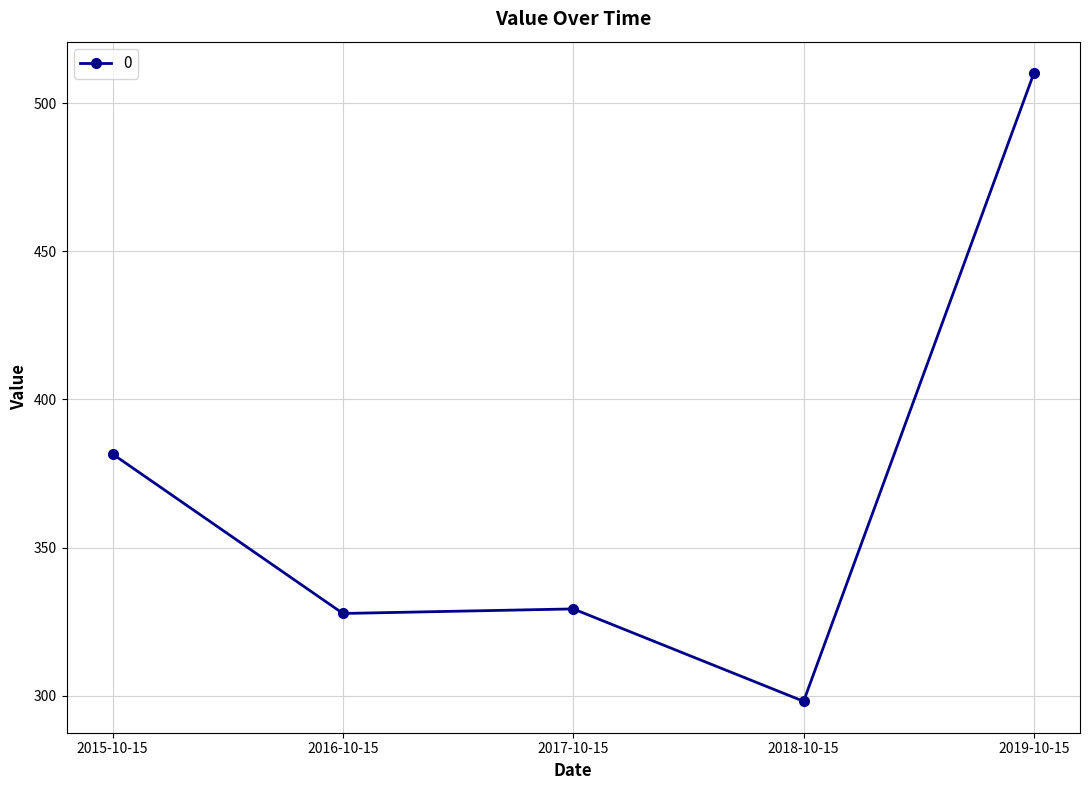

At which category does the chart reach its peak across all series?

2019-10-15